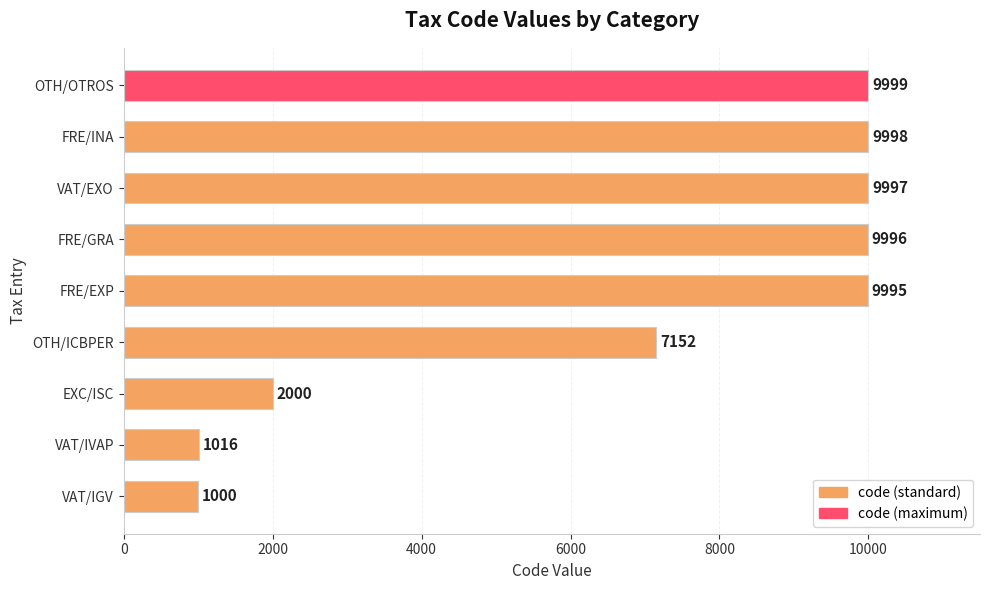

What is the change in value from FRE/GRA to FRE/INA?

+2